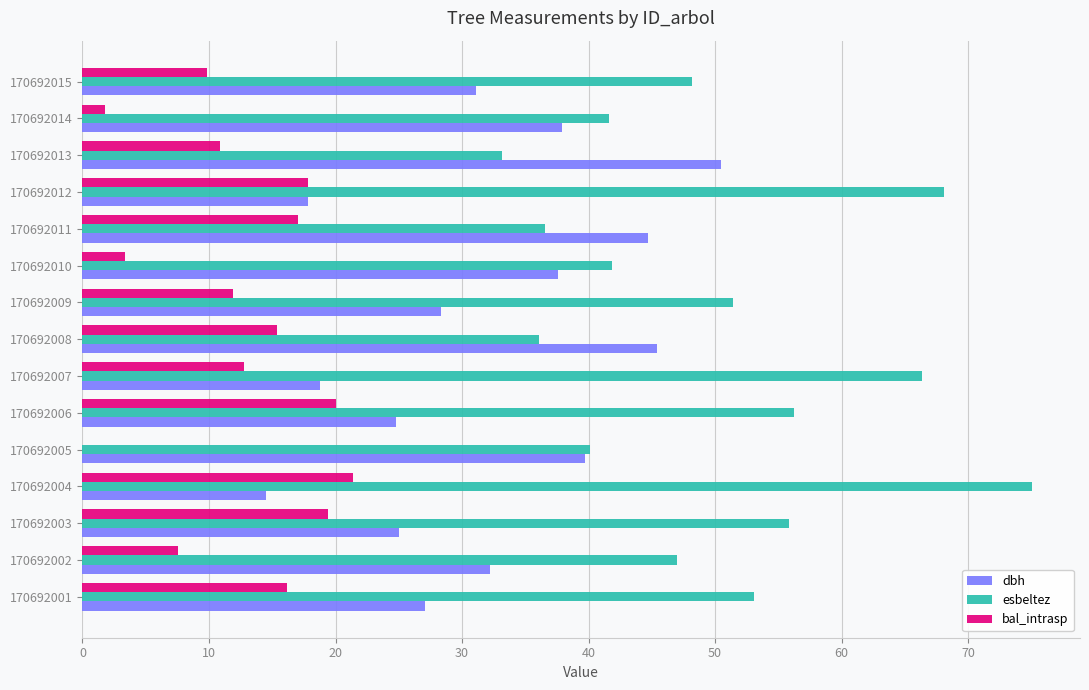

What is the total value across all series at 170692002?

86.8